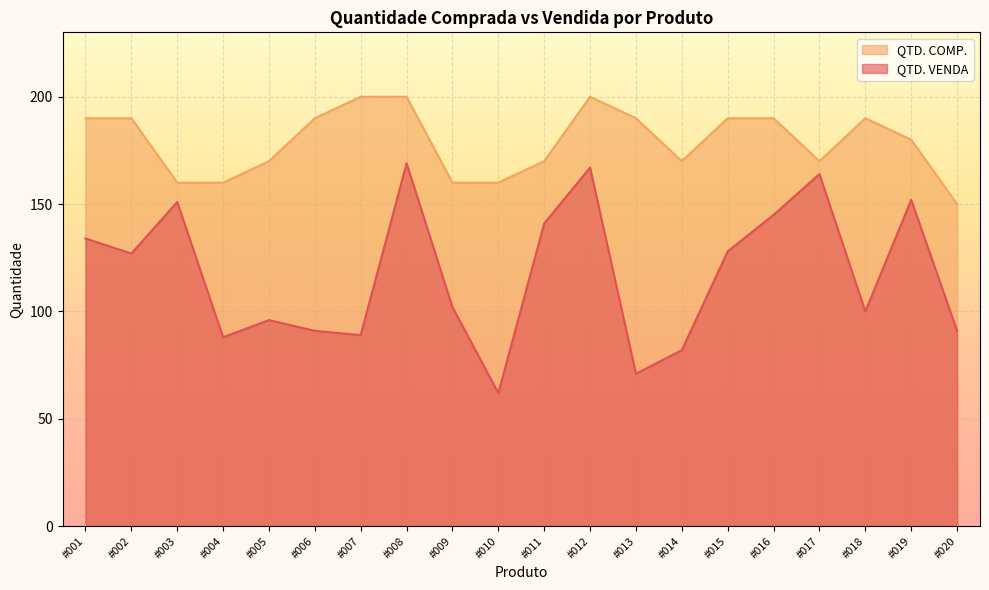

Is the value of QTD. VENDA at #010 greater than the value of QTD. COMP. at #003?

No